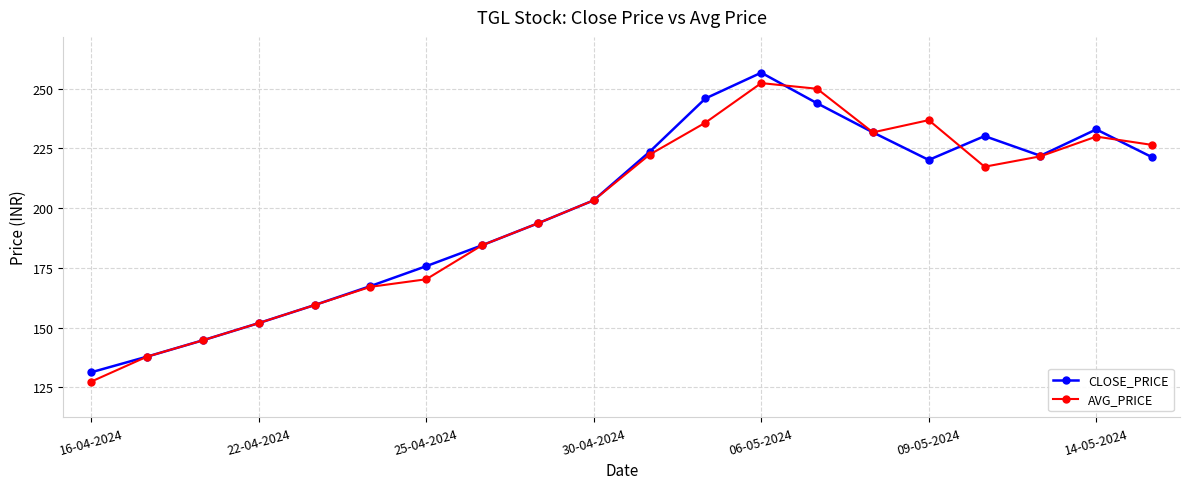

At how many categories does at least one series exceed 162?

15